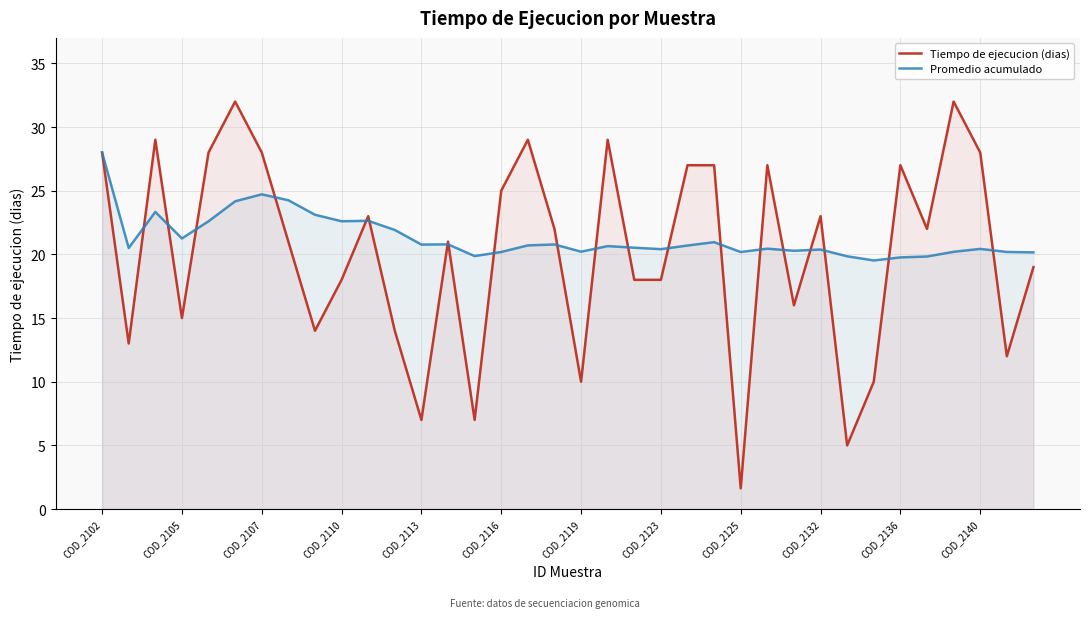

What is the difference between the maximum and second lowest values in the Tiempo de ejecucion (dias) series?

27.0